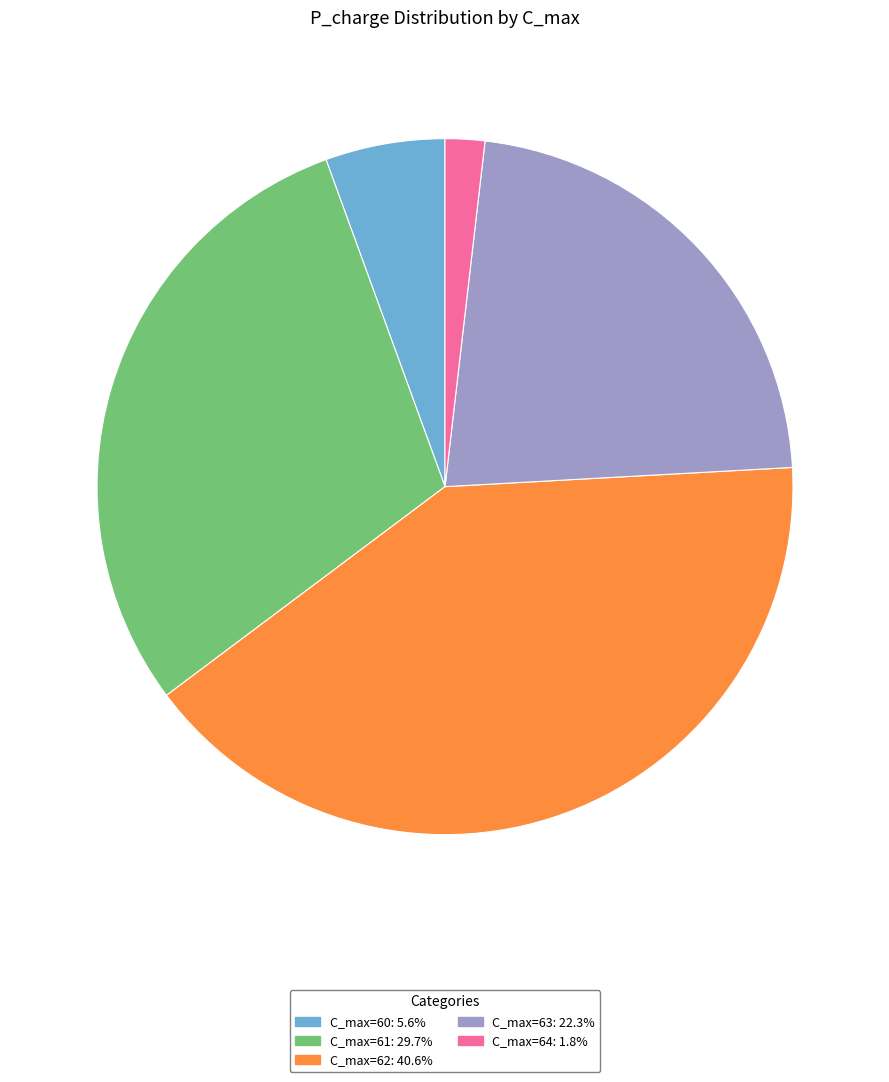

Is there a majority slice in this chart?

No